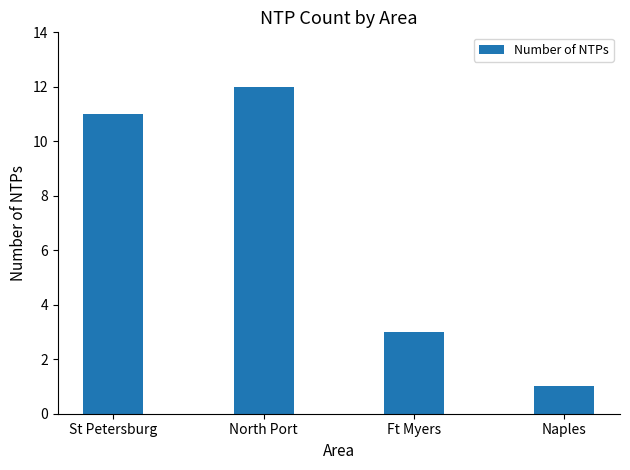

The chart shows a value of 19 at North Port. True or false?

False